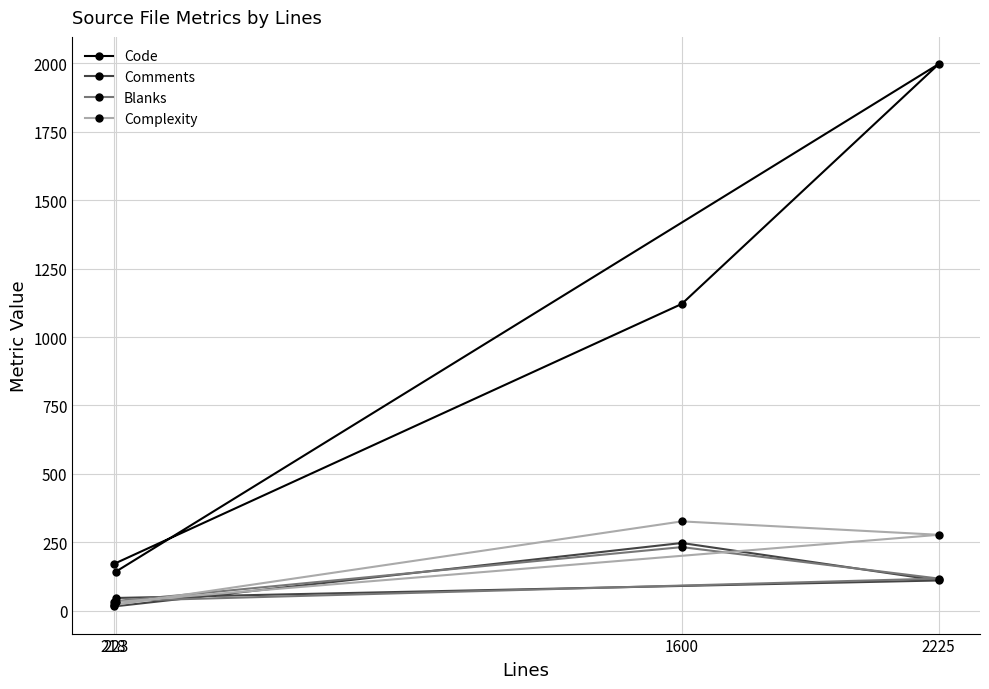

Where does the Complexity series first go above 277?

1600